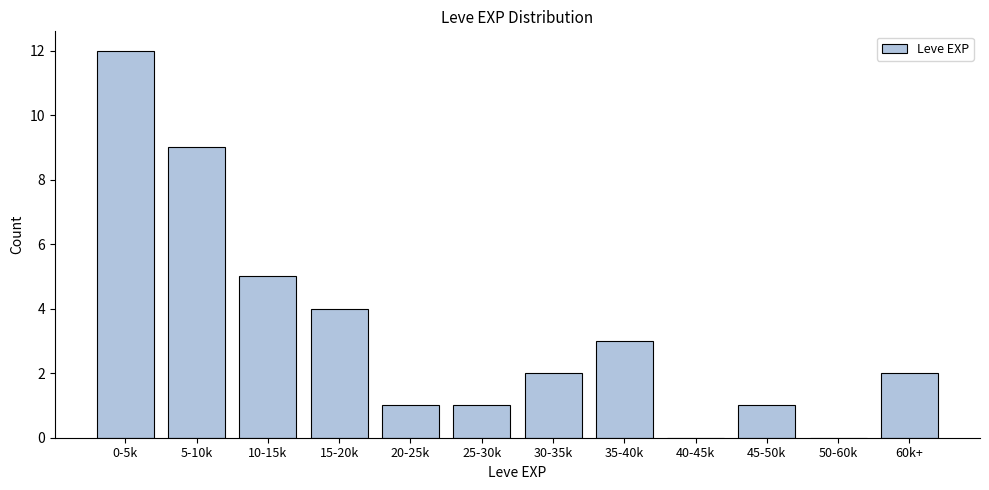

Reading left to right, what are all the values shown in this chart?

0-5k=12	5-10k=9	10-15k=5	15-20k=4	20-25k=1	25-30k=1	30-35k=2	35-40k=3	40-45k=0	45-50k=1	50-60k=0	60k+=2